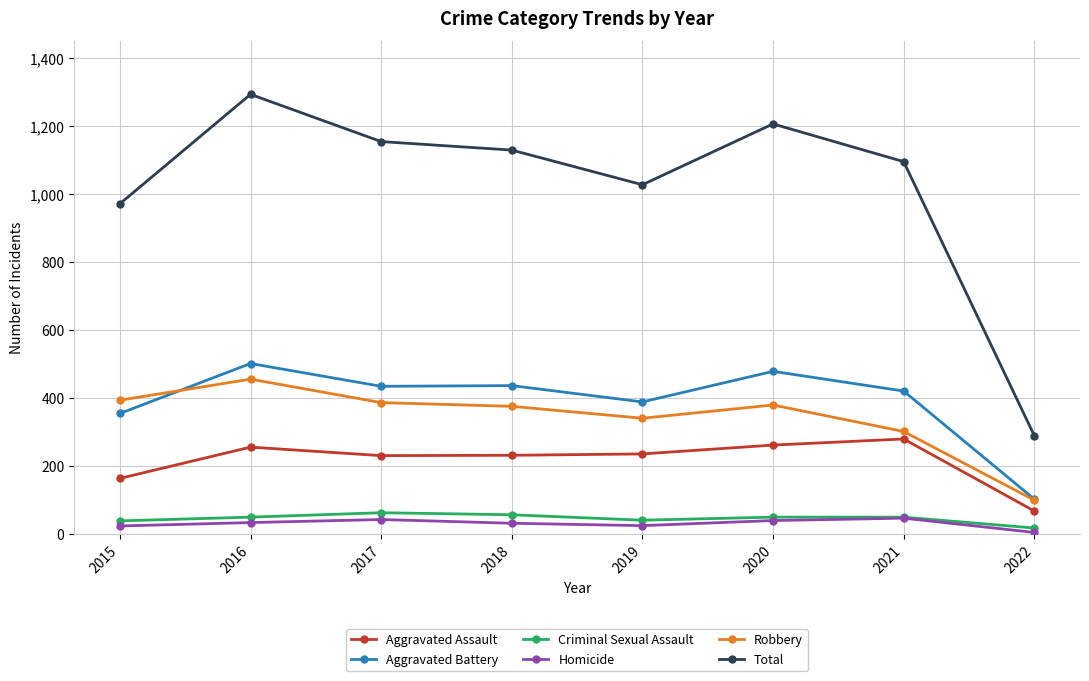

Between 2018 and 2022, which series saw the biggest shift?

Total